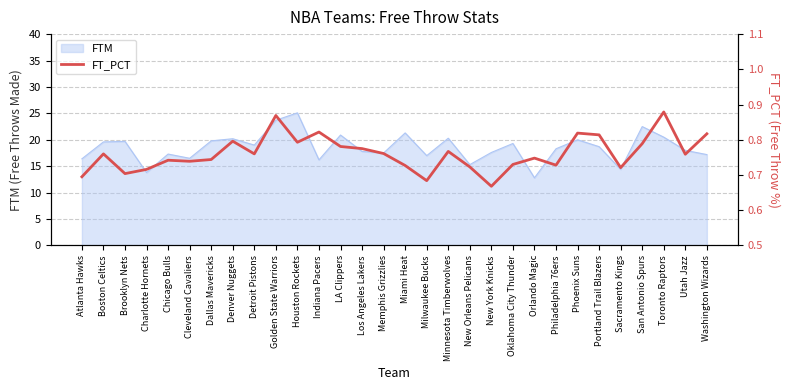

At which label does FTM reach its minimum?

Orlando Magic